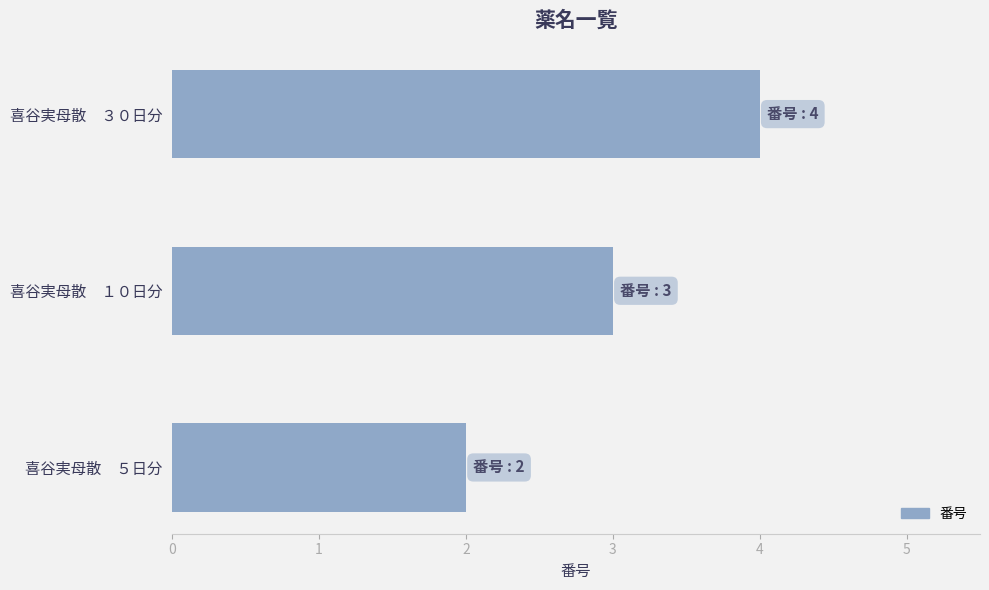

What is the approximate value at 喜谷実母散　１０日分?

3